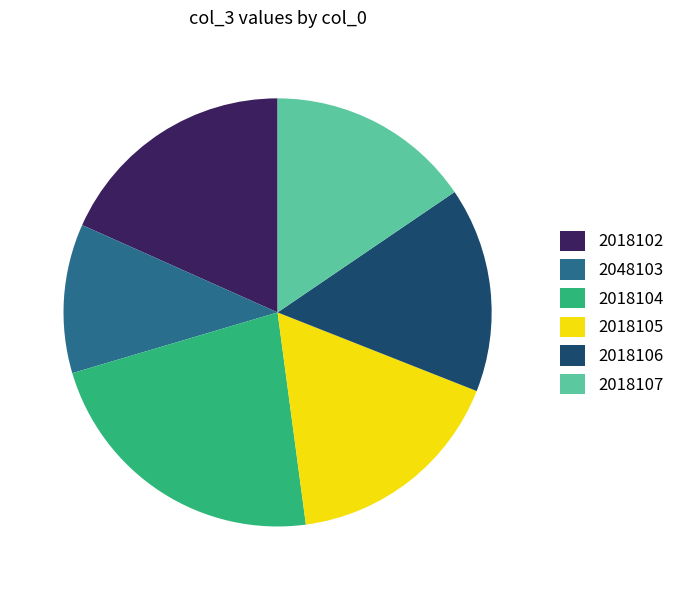

Does 2018107 represent more than half of the total?

No